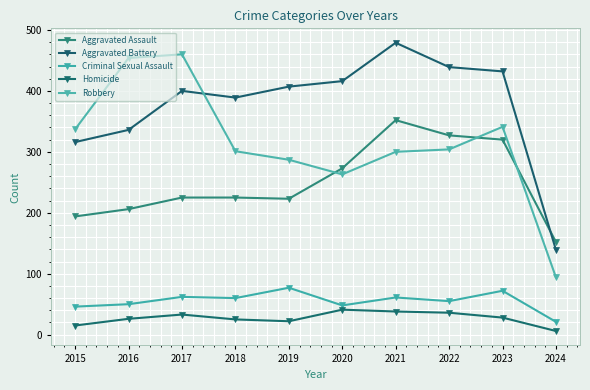

Between 2020 and 2024, which is larger?

2020